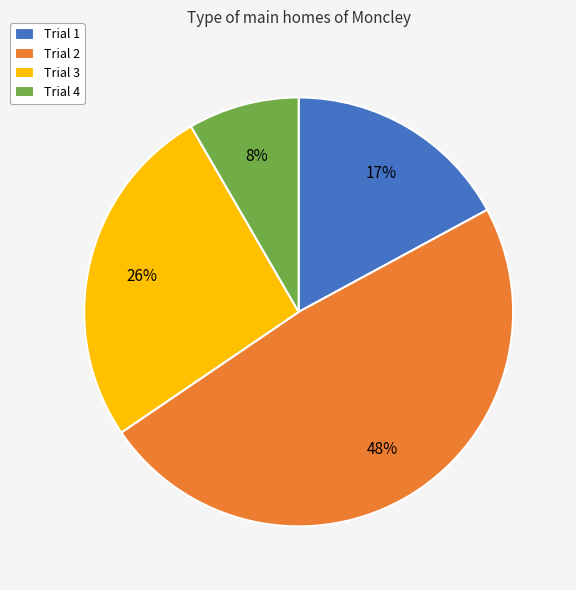

True or false: Trial 2 accounts for 63% of the total.

False